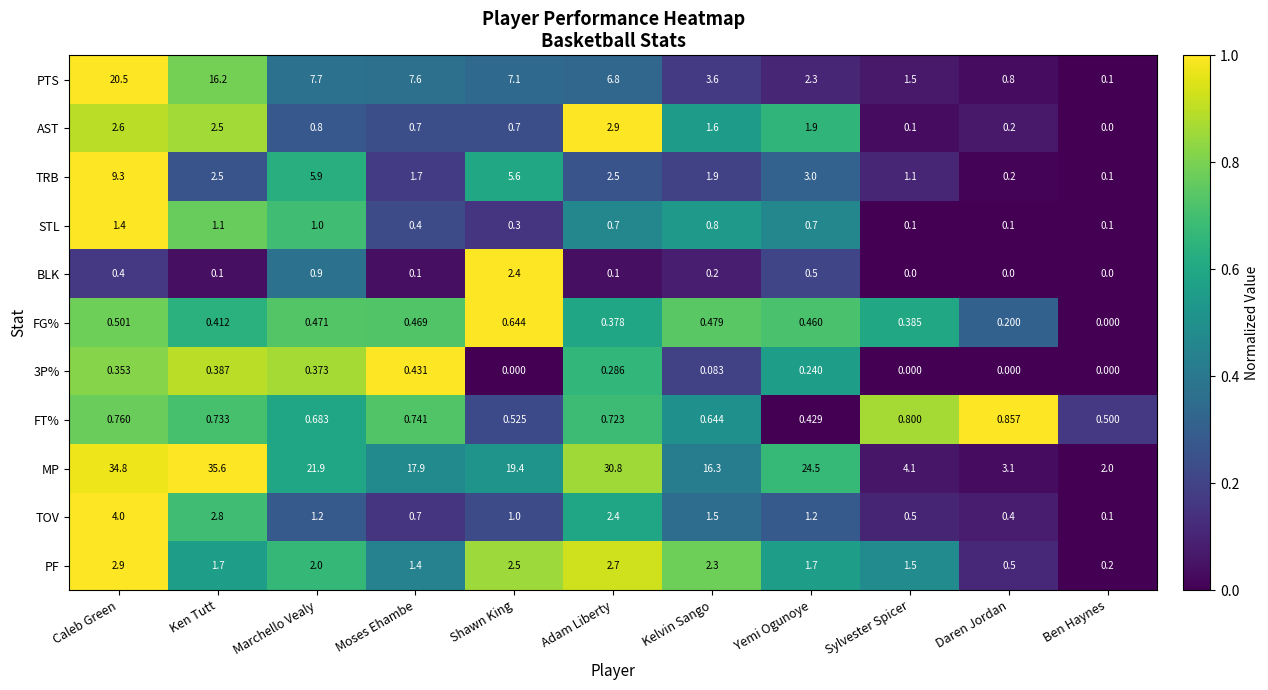

At which category is the sum across all series the highest?

Caleb Green